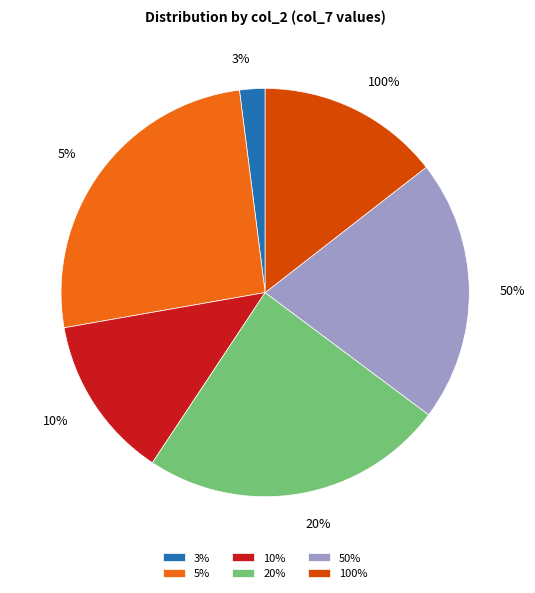

What is the total percentage of 10% and 3%?

14.9%